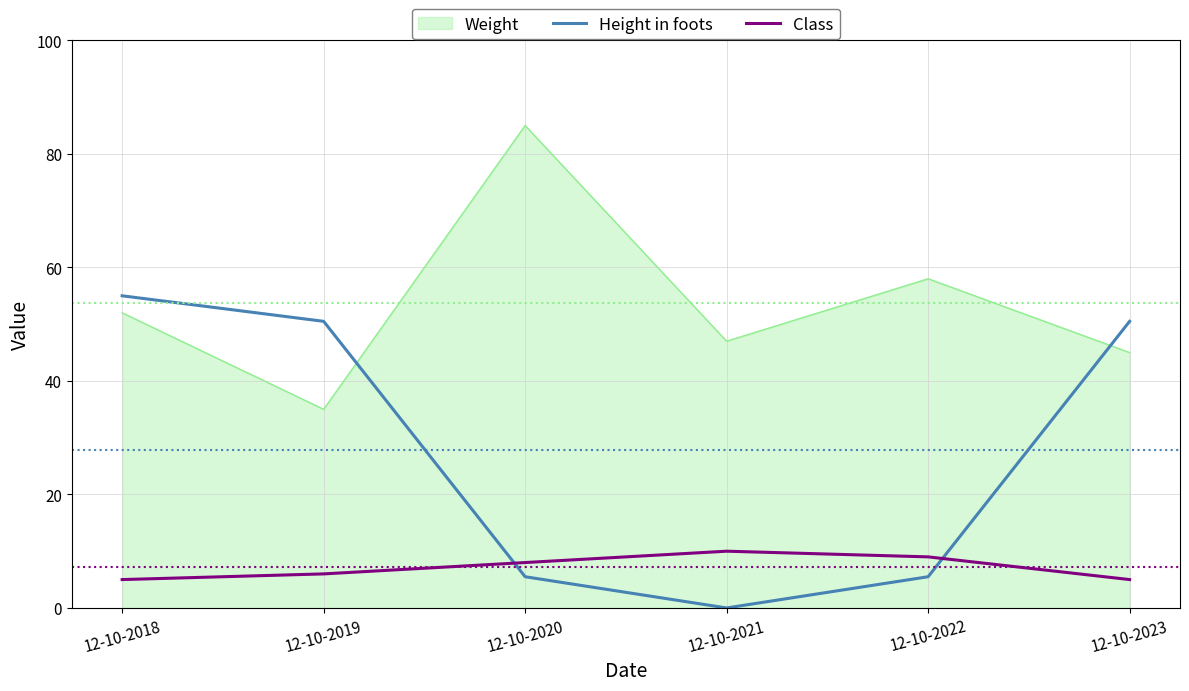

The Weight series shows 89.3 at 12-10-2018. True or false?

False